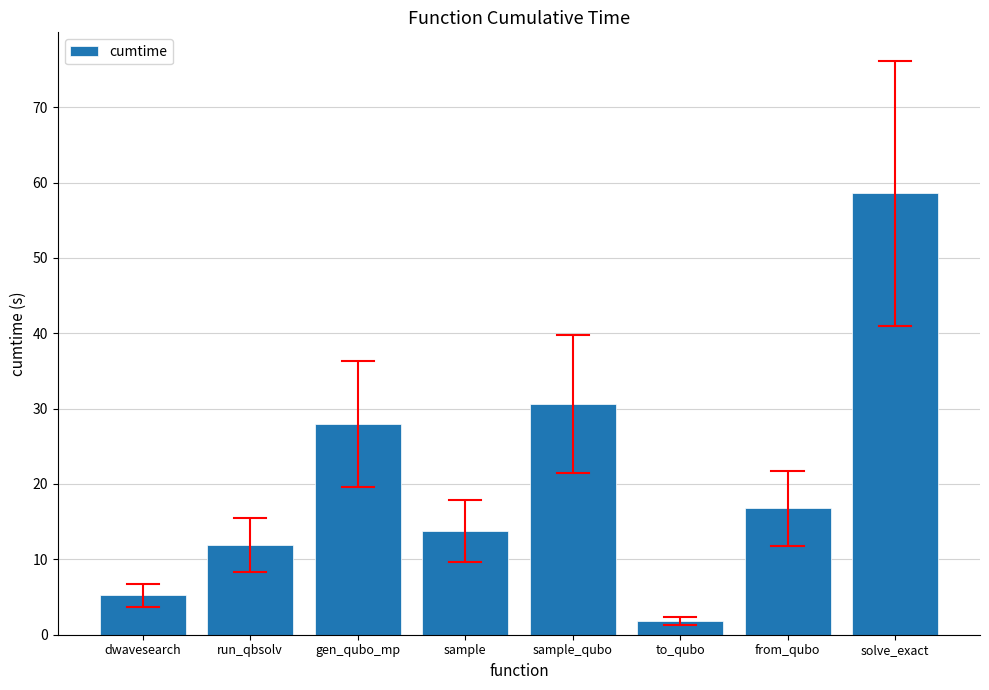

Is it true that the value at from_qubo is 16.8?

True